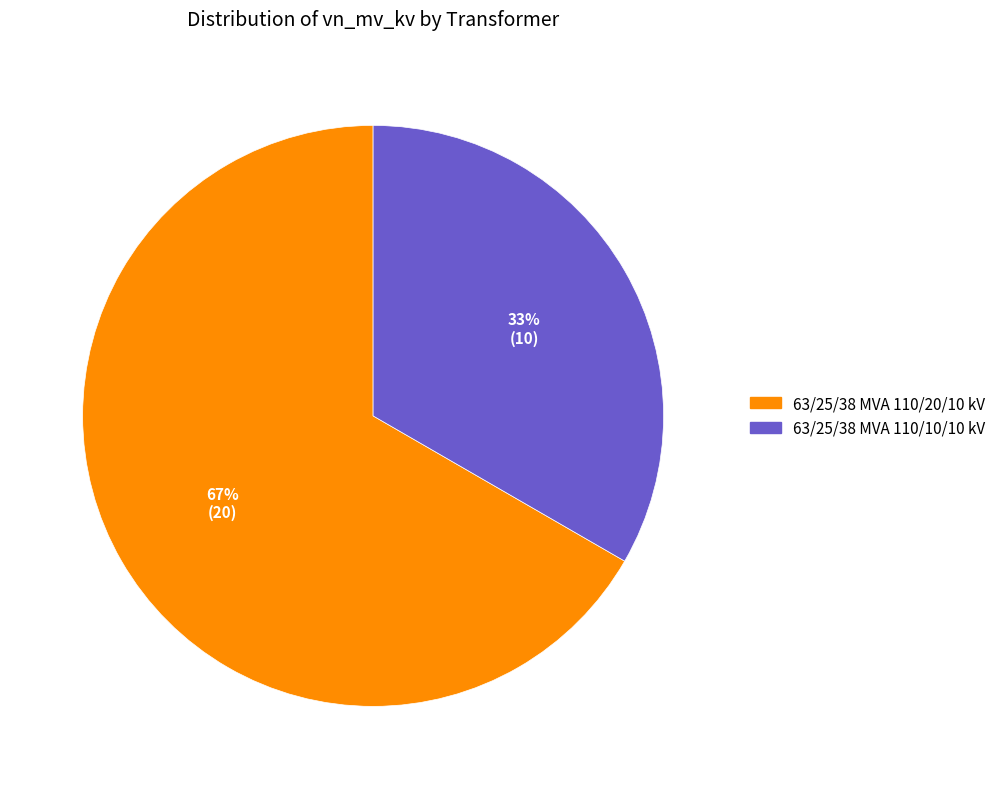

How many slices are in this pie chart?

2